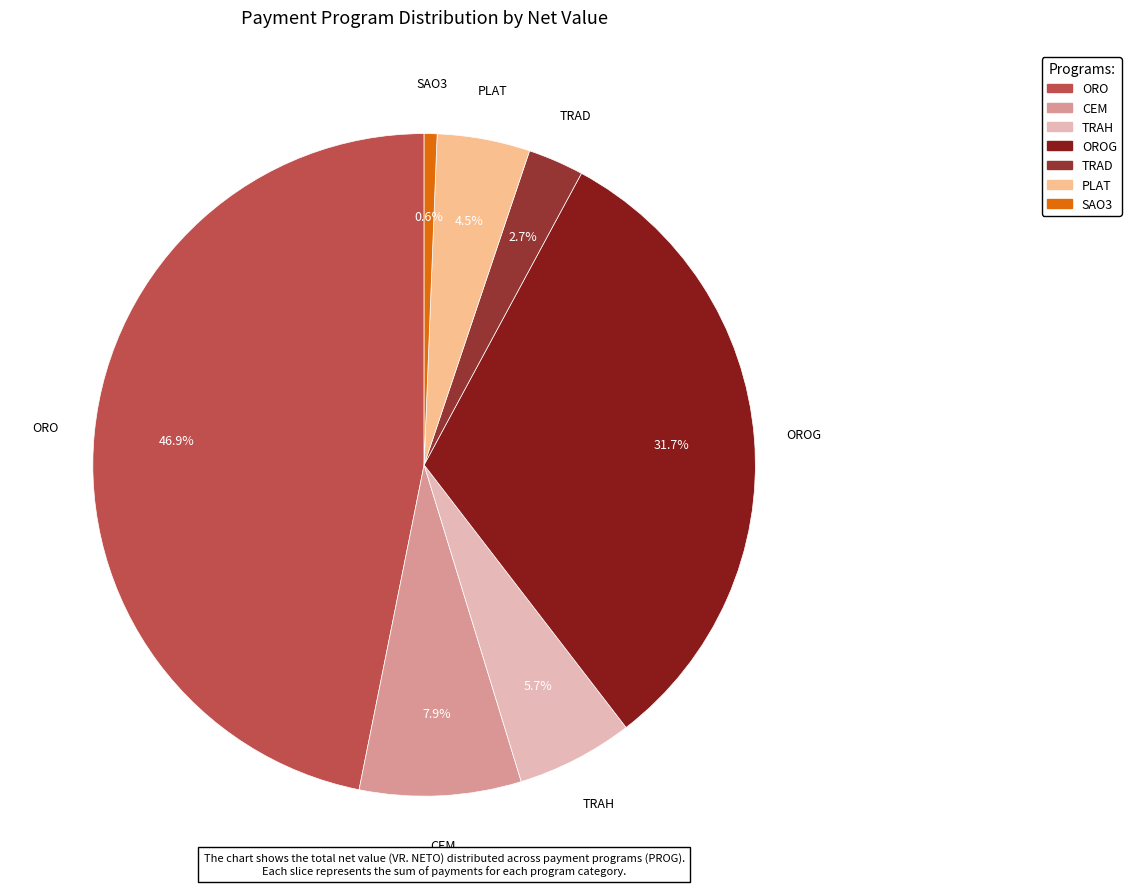

How many slices are in this pie chart?

7